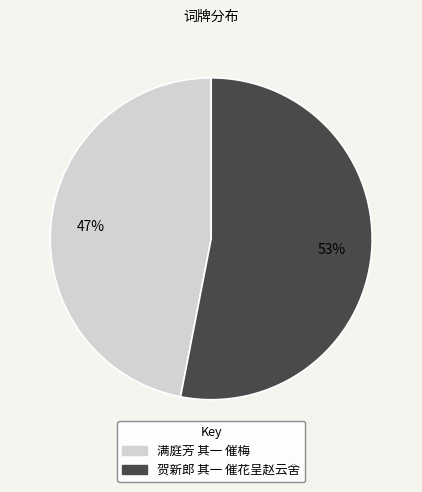

What is the smallest slice in the pie chart?

满庭芳 其一 催梅